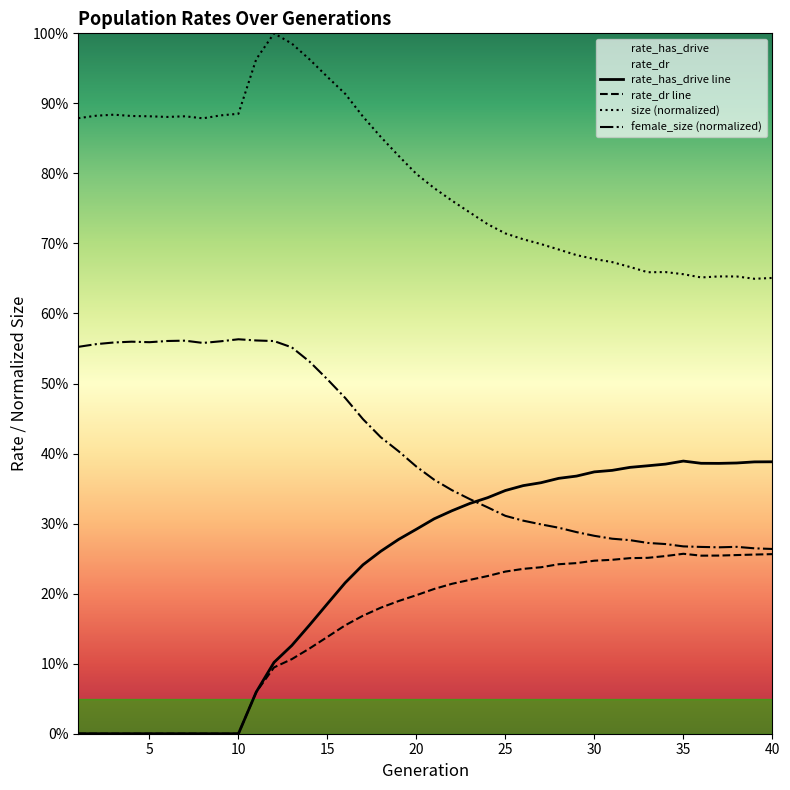

Read the rate_has_drive value at 34.

0.4